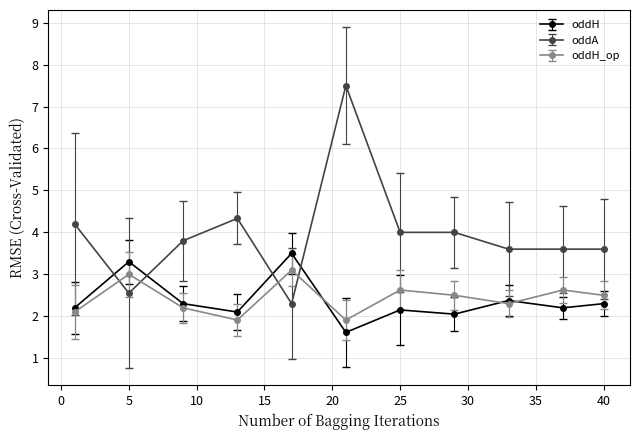

At how many categories does at least one series exceed 6?

1